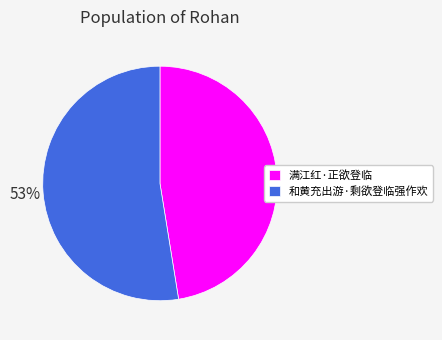

Approximately how many times larger is the value at 和黄充出游·剩欲登临强作欢 compared to 满江红·正欲登临?

1.1